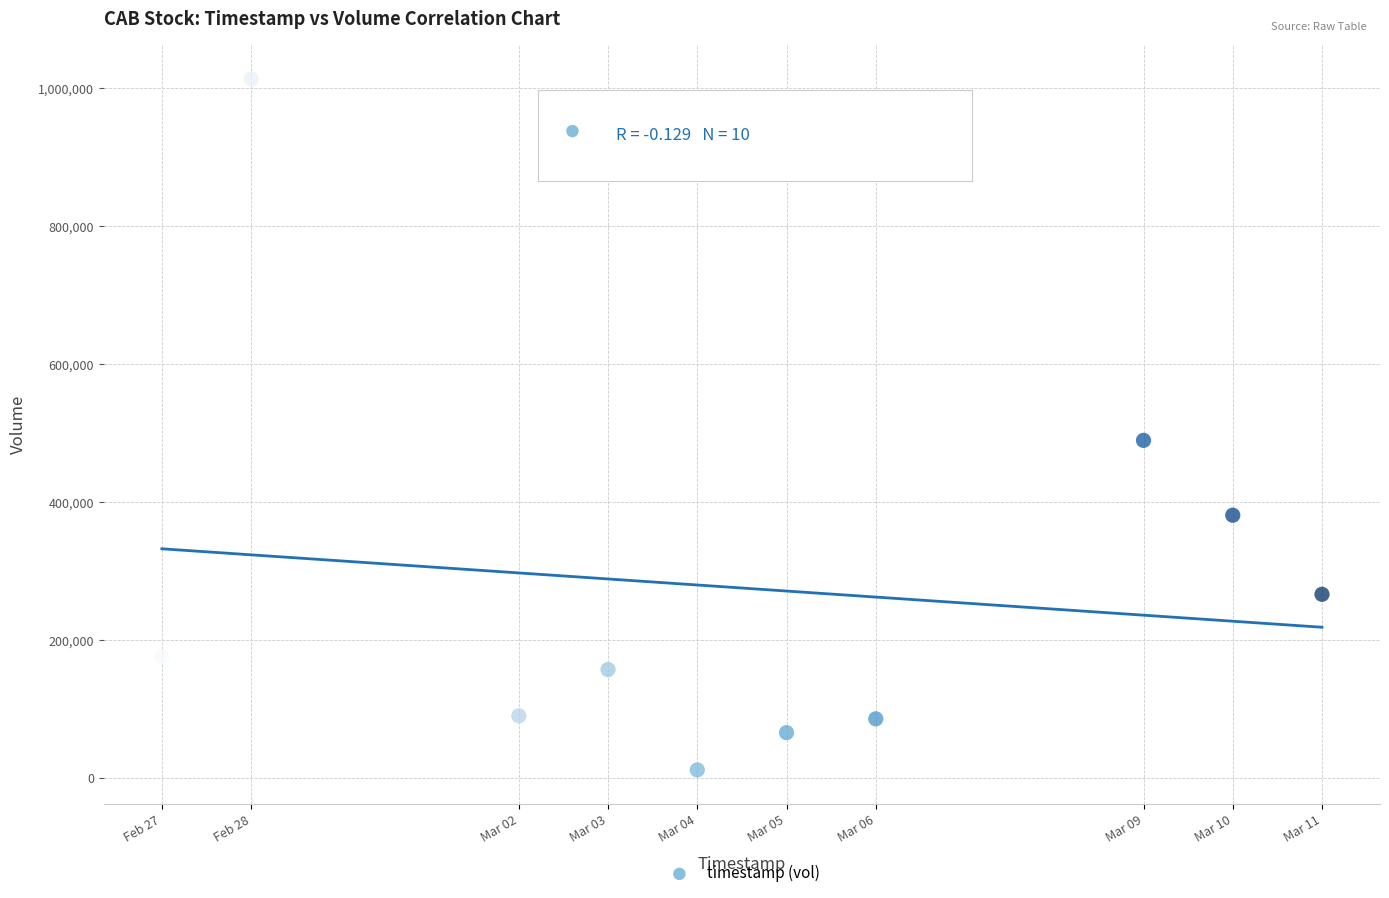

What Y value in the scatter plot is closest to 512700?

489600